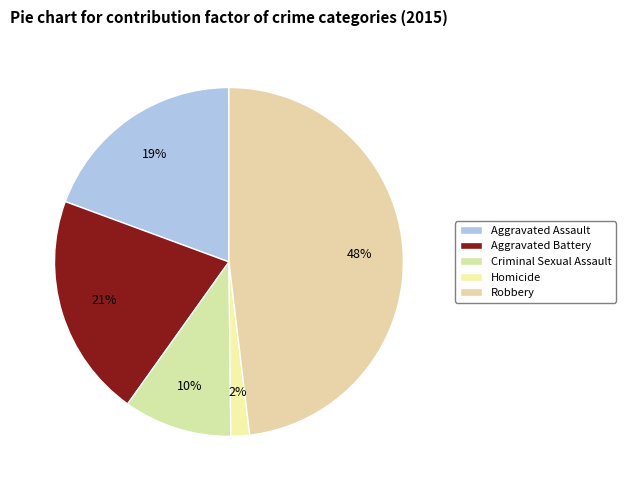

Count the number of slices in the pie.

5